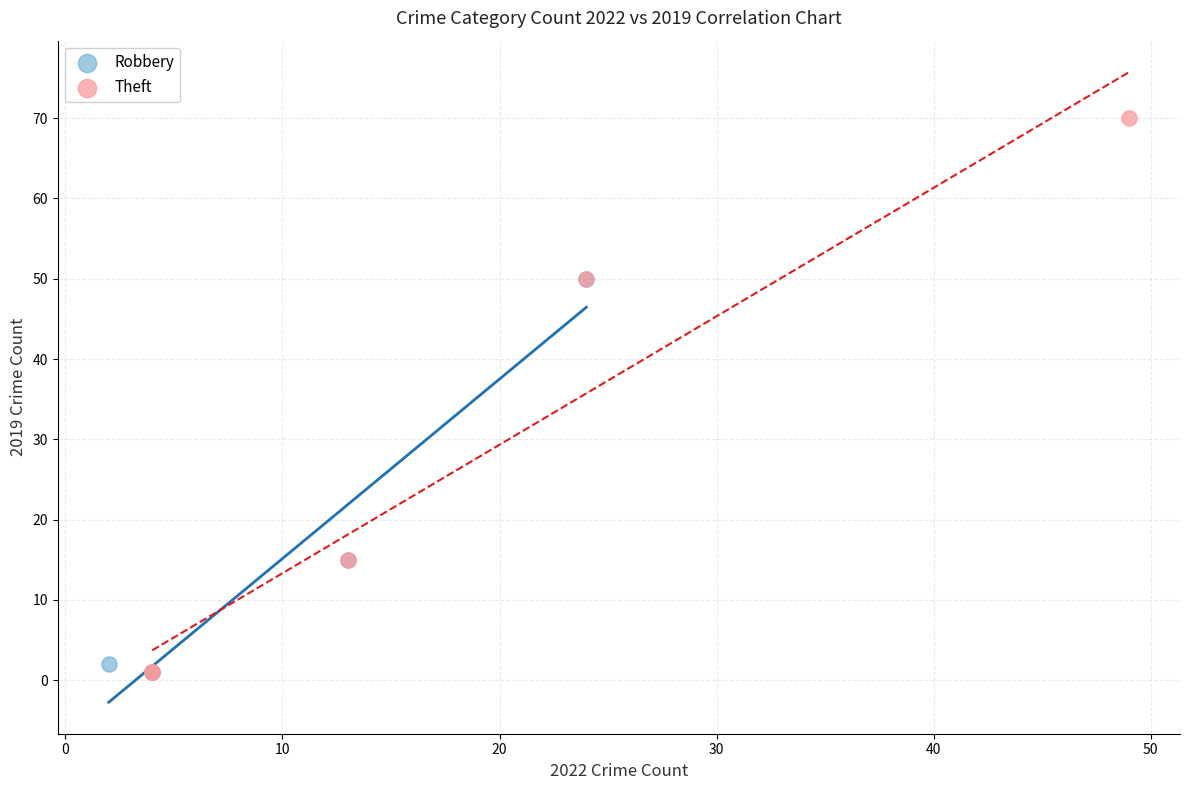

Which series has the widest spread of Y values?

Theft